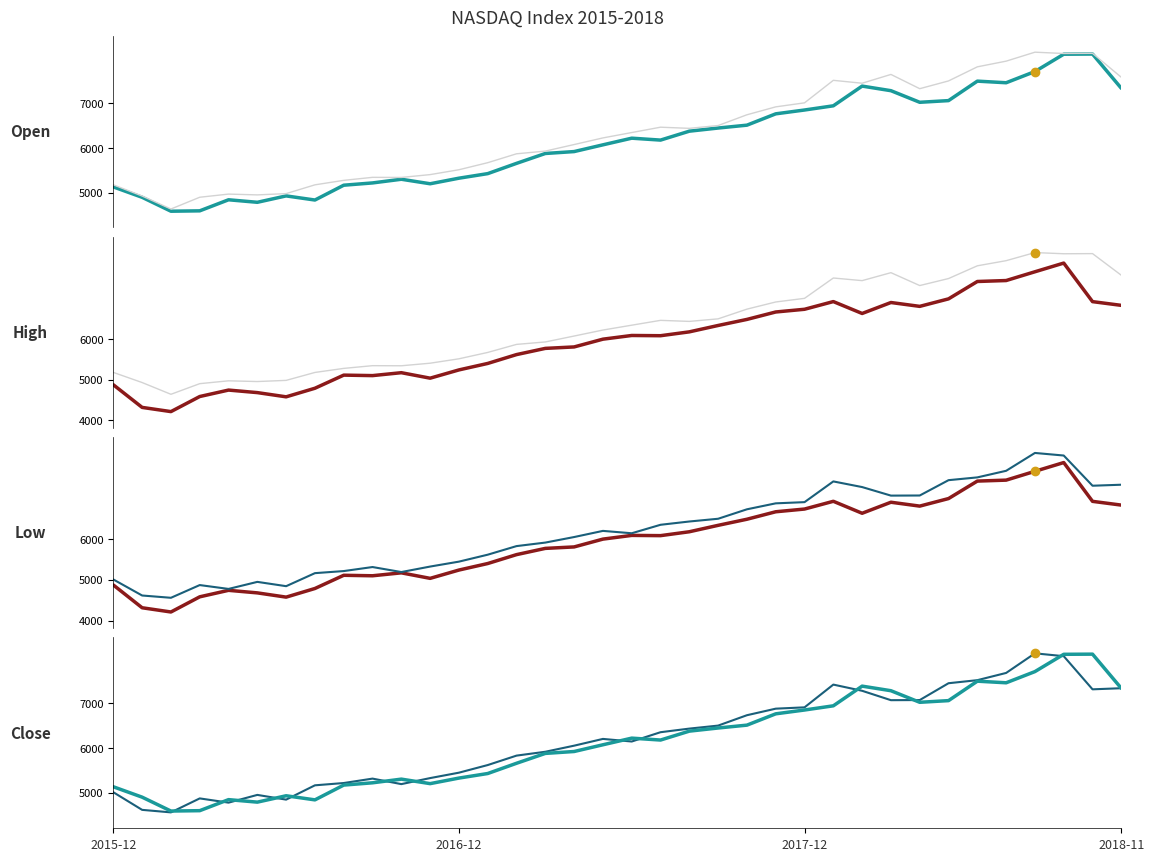

What is the lowest value of the Low series?

4209.8